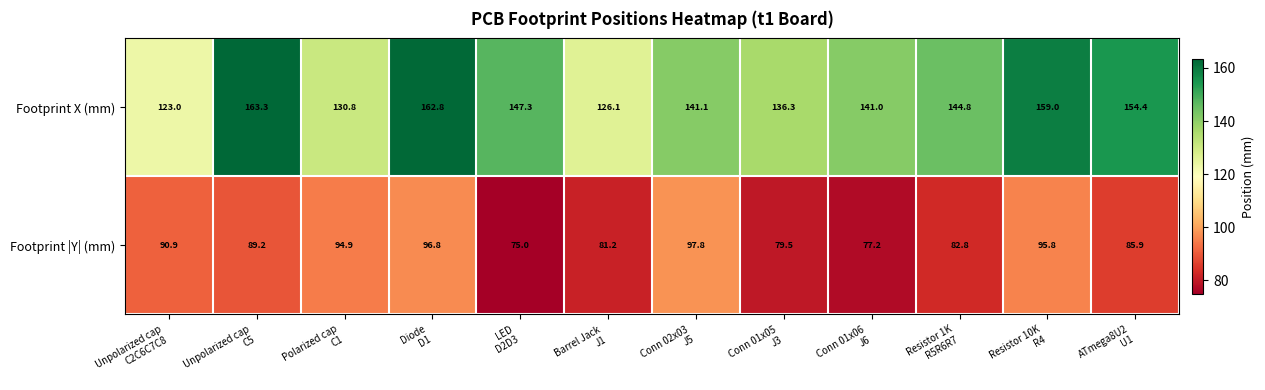

Rank the series by their maximum value, from lowest to highest.

Footprint |Y| (mm), Footprint X (mm)